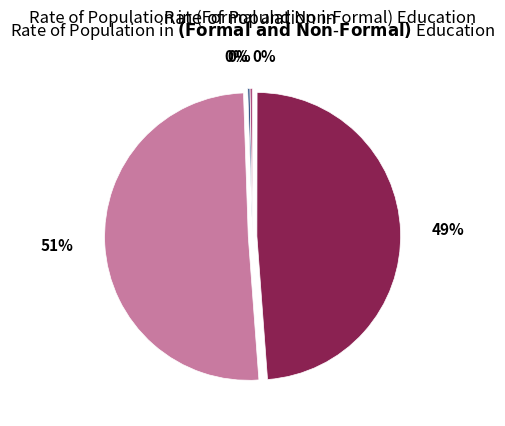

To the nearest percent, what is the difference between the largest and smallest slice percentages?

51%